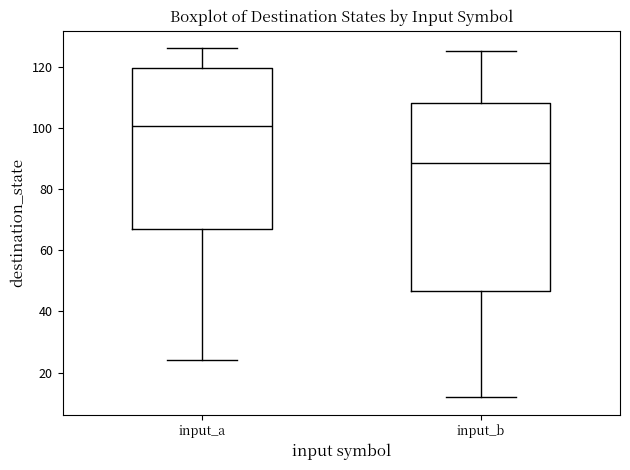

Comparing the boxes themselves (not the whiskers), which one is the tallest?

input_b